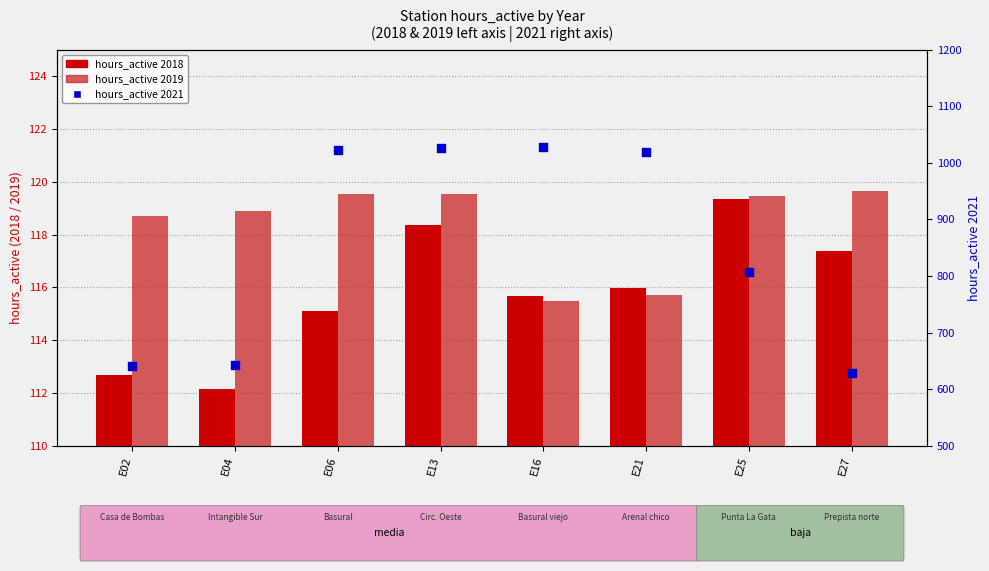

Which series contains the lowest Y value?

hours_active 2018